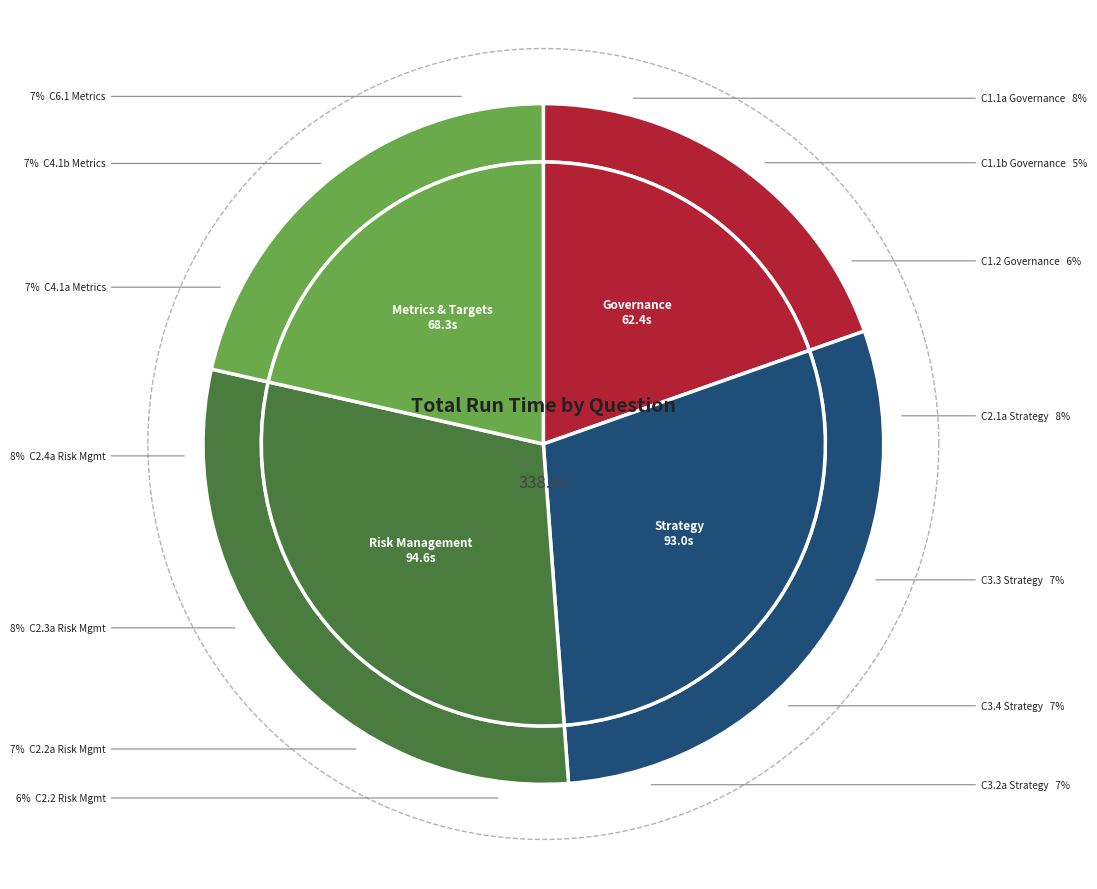

Which has a higher value, C1.2 or C6.1?

C6.1